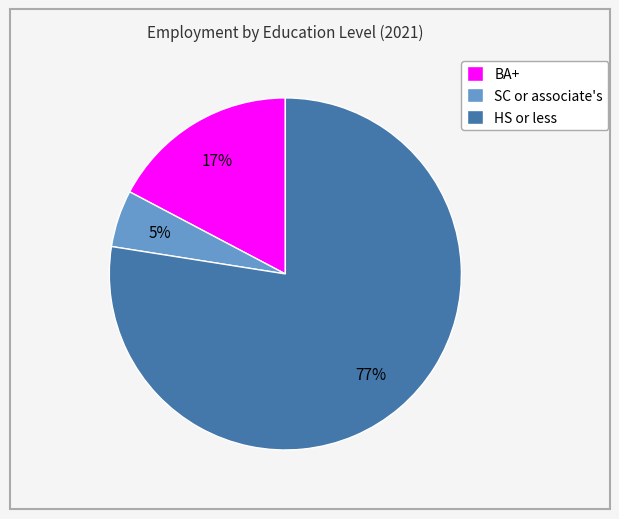

How many slices are in this pie chart?

3